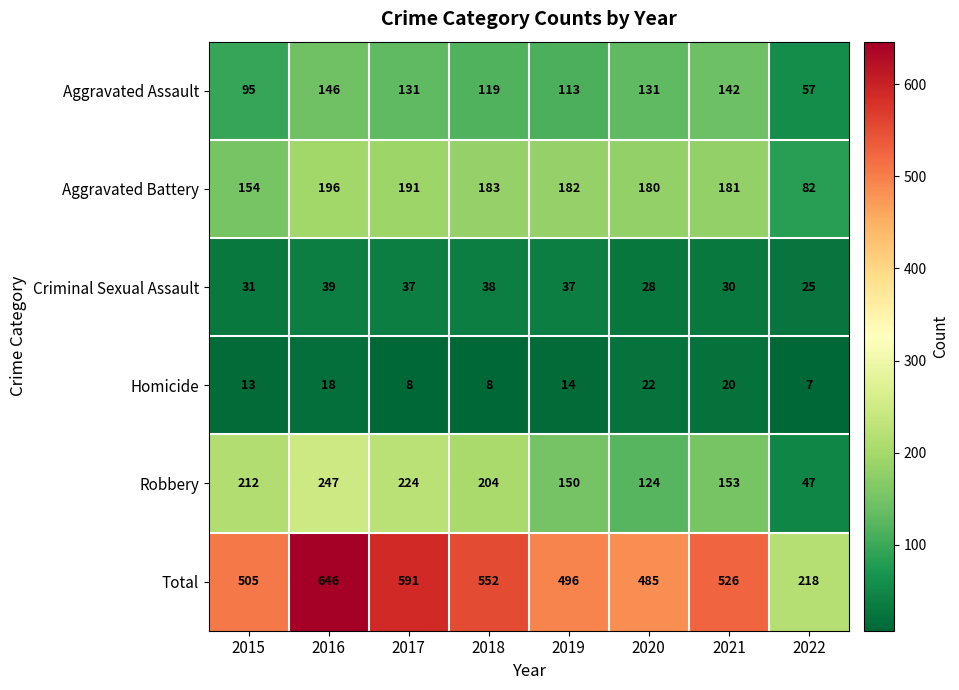

List the series in order of their peak value, highest first.

Total, Robbery, Aggravated Battery, Aggravated Assault, Criminal Sexual Assault, Homicide